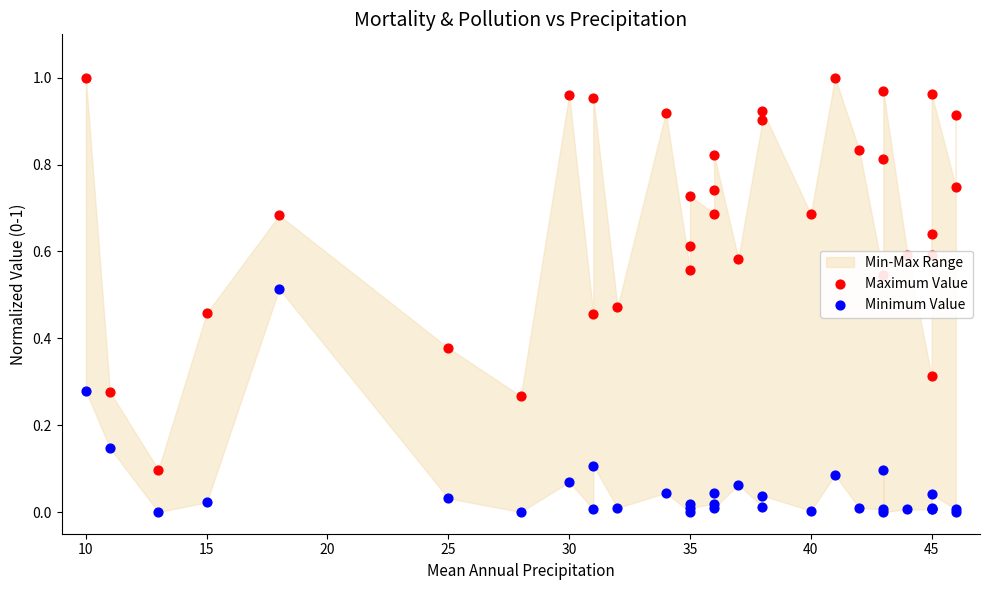

Is the value of Minimum Value at 15 greater than the value of Maximum Value at 29?

No